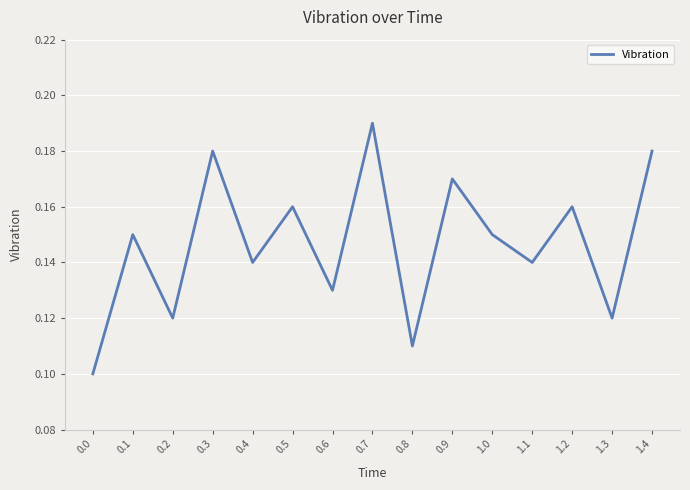

What position from the left is 0.8?

9